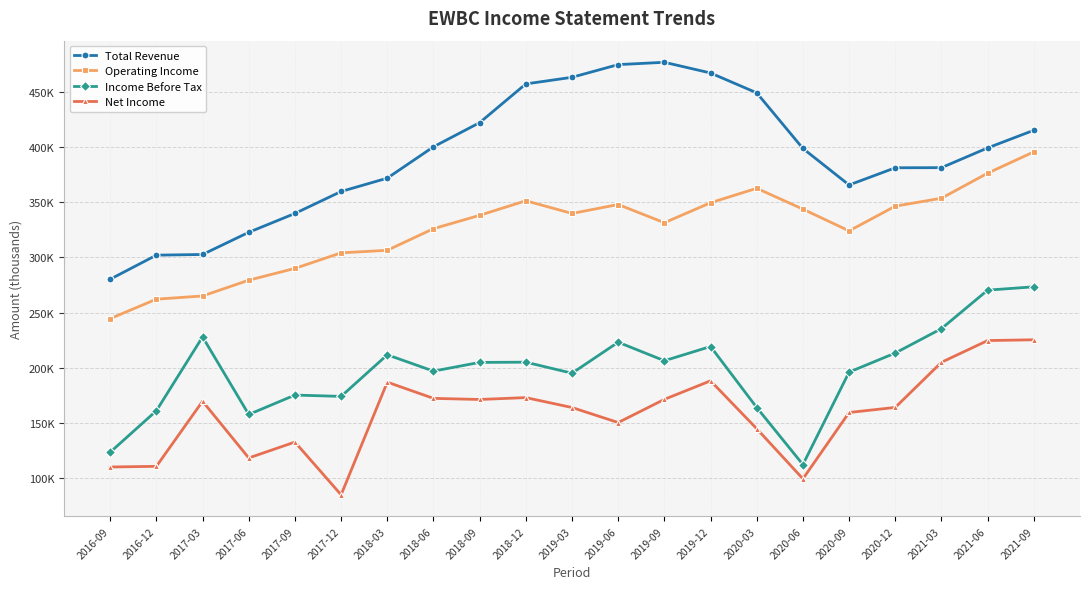

True or false: Net Income and Operating Income intersect in this chart.

False